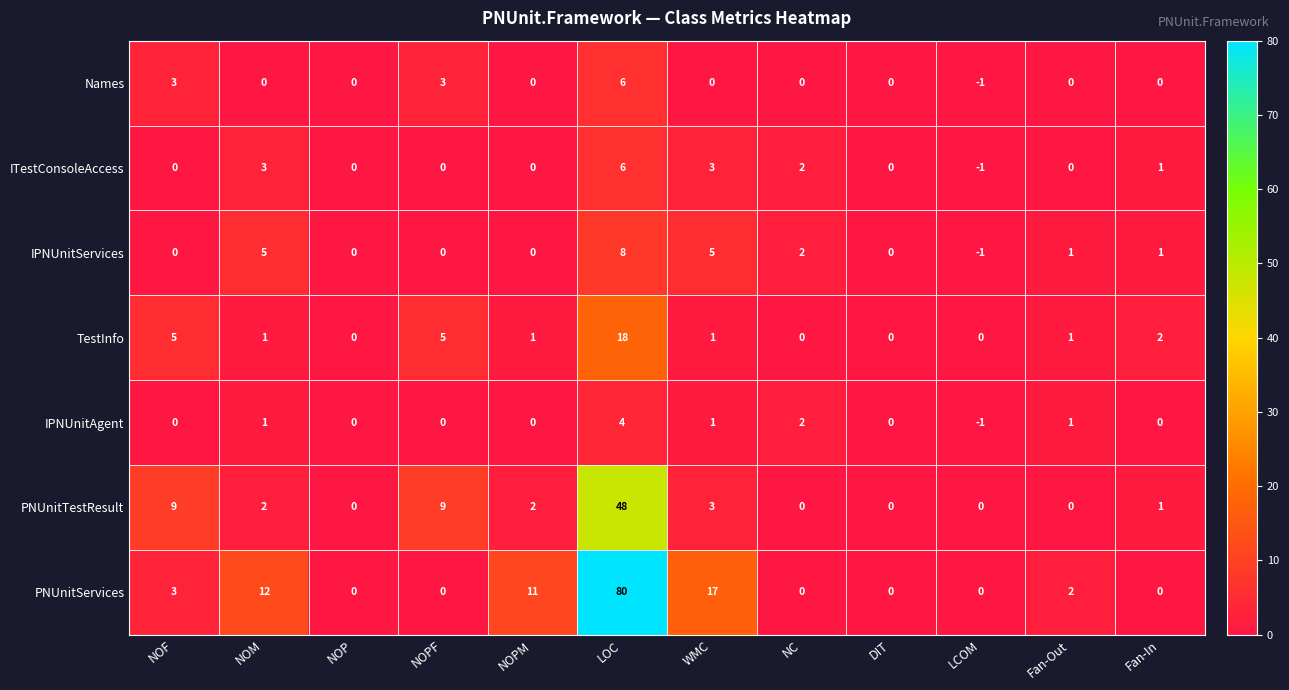

True or false: PNUnitTestResult has a value of 2 at NOM.

True